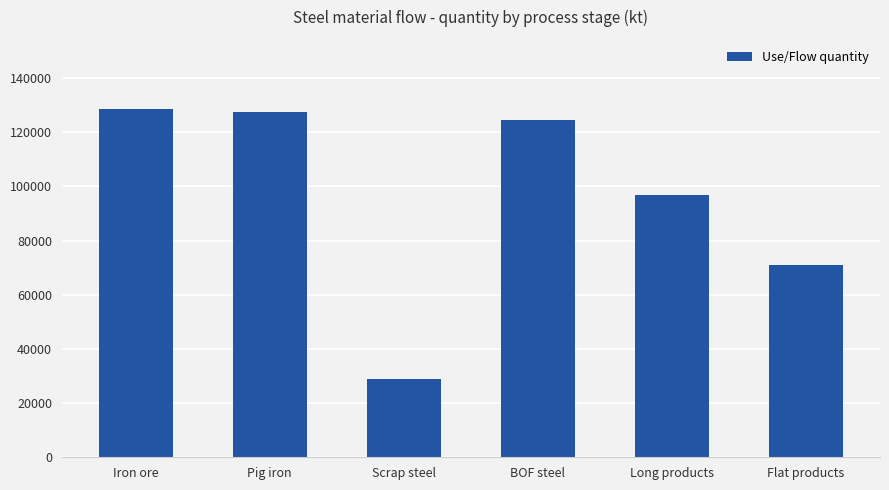

What is the smallest value displayed?

29064.4